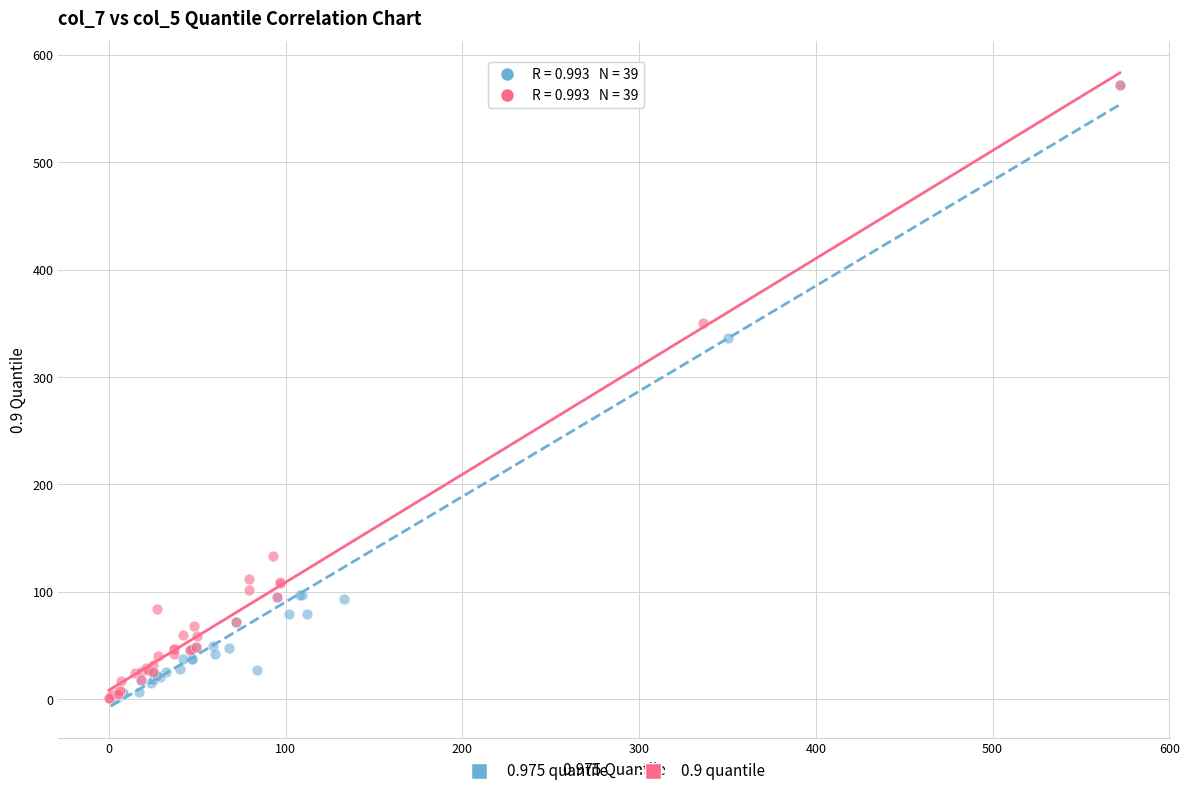

Which series has the widest spread of Y values?

0.975 quantile